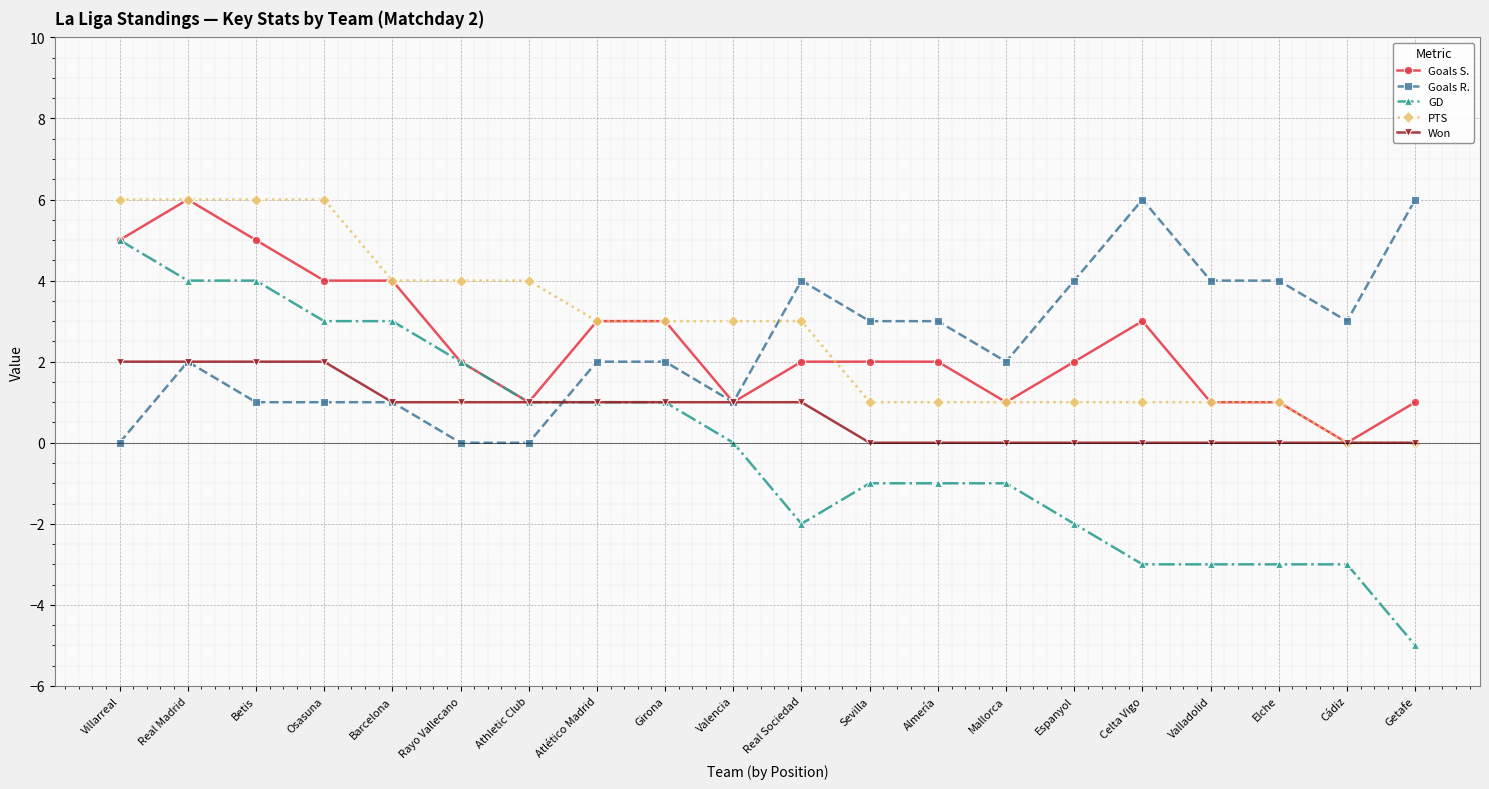

Rank the series at Real Sociedad from highest to lowest value.

Goals R., PTS, Goals S., Won, GD